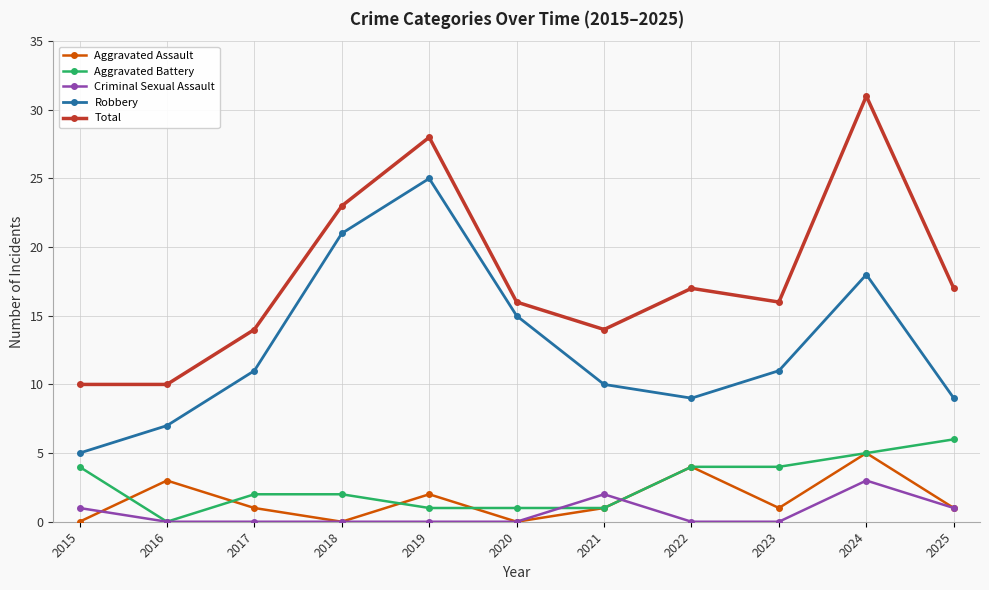

What is the spread (max minus min) of values at 2018?

23